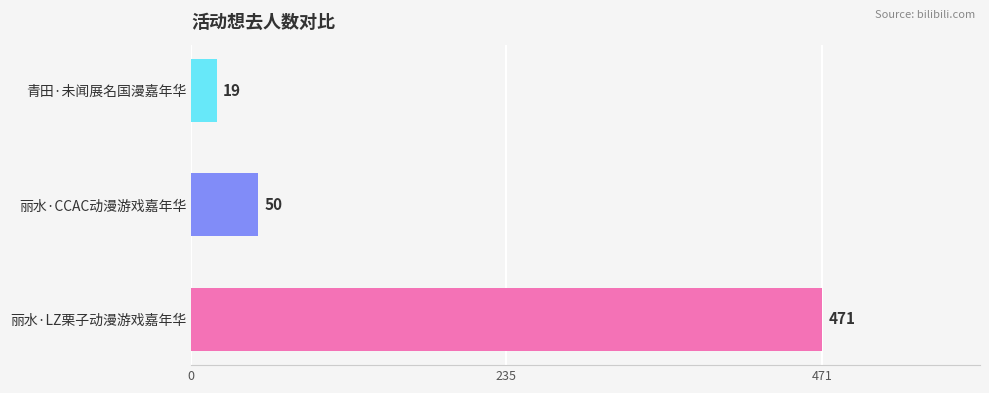

What is the change in value from 丽水·LZ栗子动漫游戏嘉年华 to 青田·未闻展名国漫嘉年华?

-452